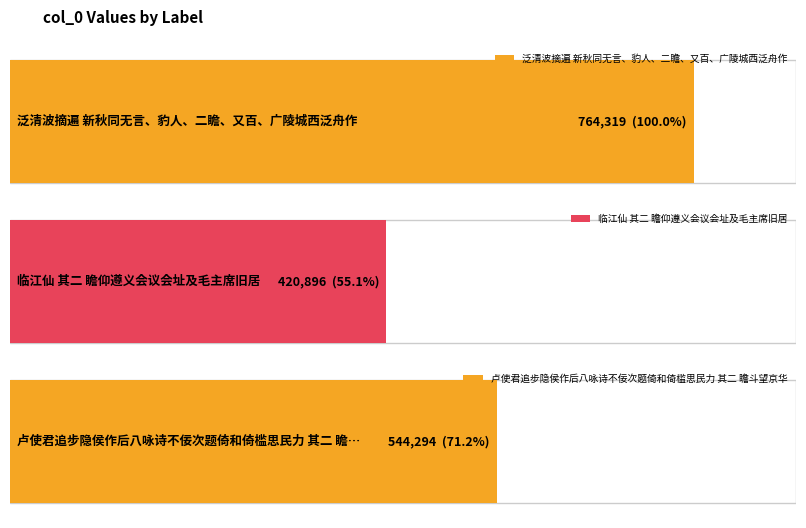

What is the minimum value shown in the chart?

420896